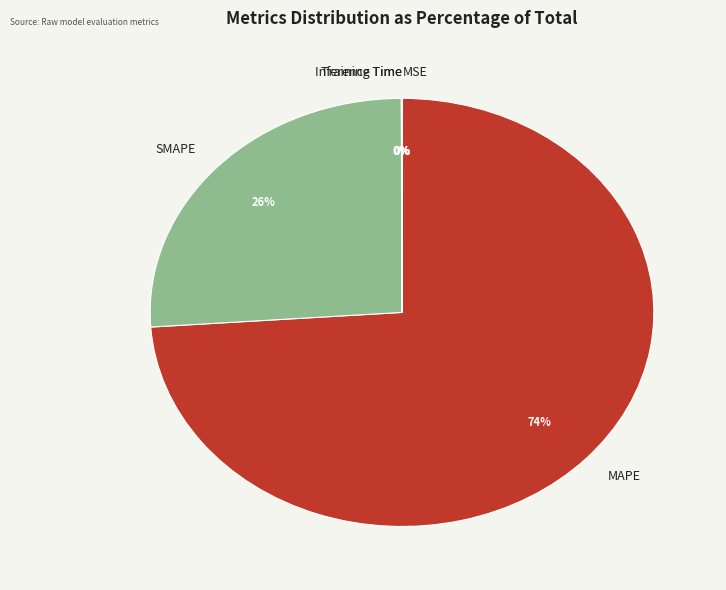

The MAPE slice represents 81% of the pie. True or false?

False